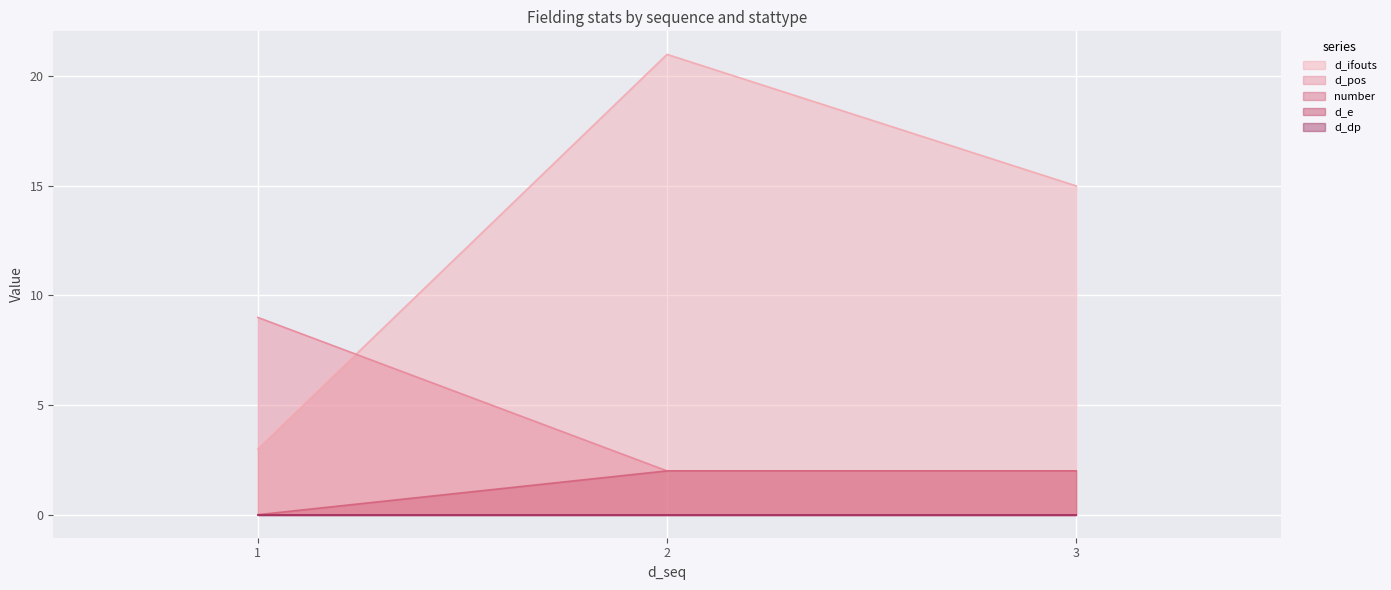

Does the chart display data point markers on the line(s)?

No